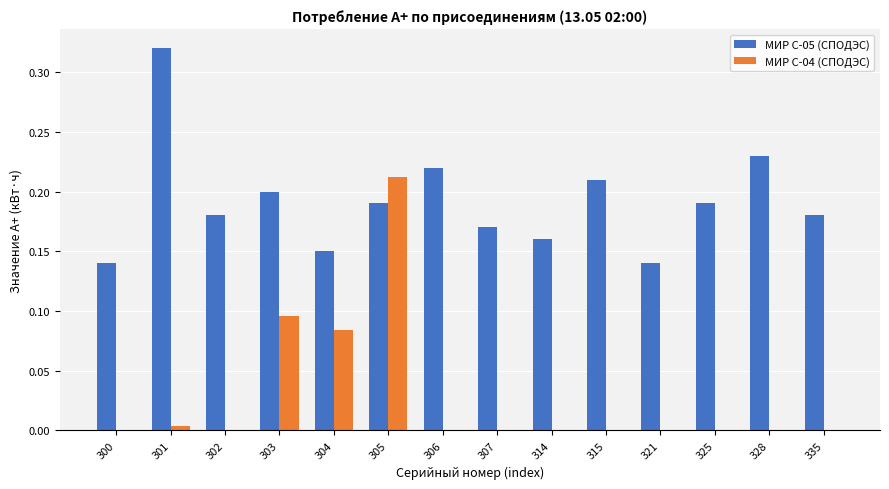

Is it true that МИР С-05 (СПОДЭС) equals 0.2 at 315?

True